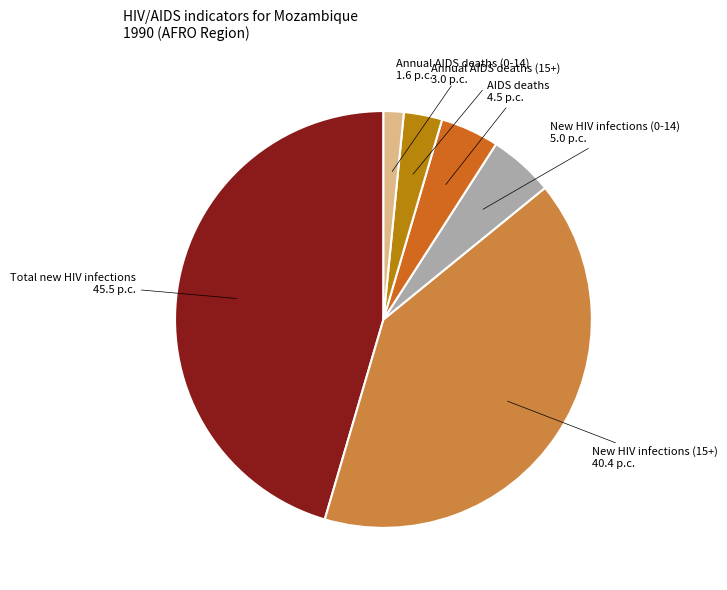

Is there a majority slice in this chart?

No